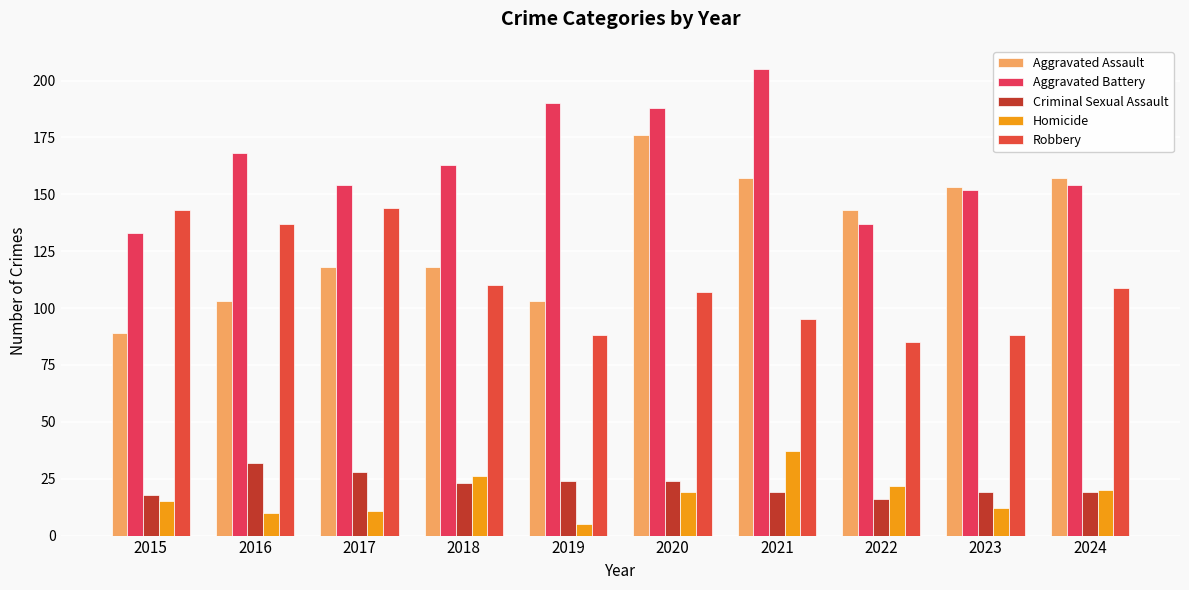

What are all the series names shown in the legend?

Aggravated Assault, Aggravated Battery, Criminal Sexual Assault, Homicide, Robbery